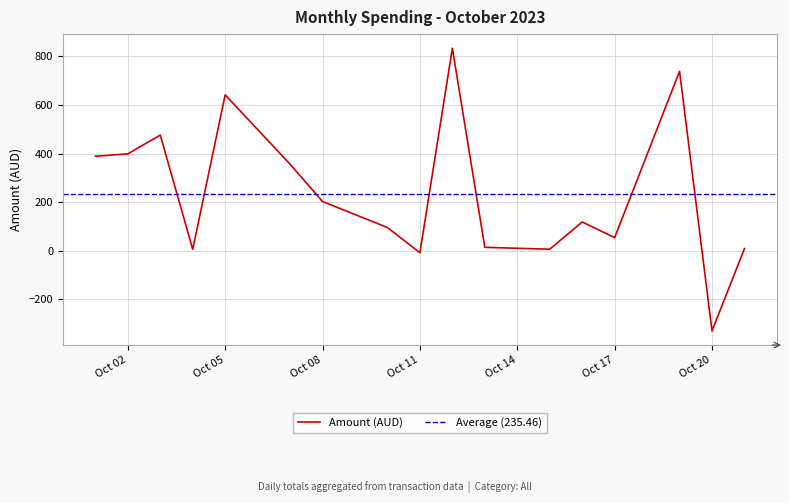

Which category has the lowest value in the Amount (AUD) series?

Oct 20